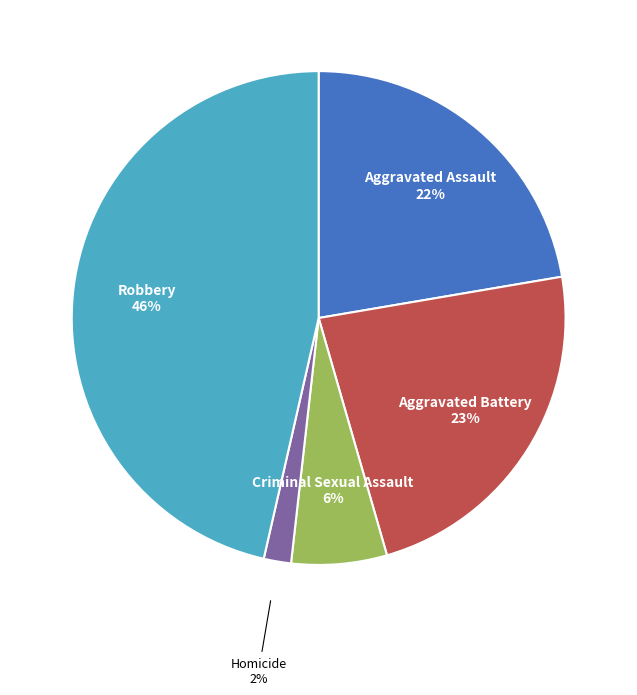

Count the number of slices in the pie.

5